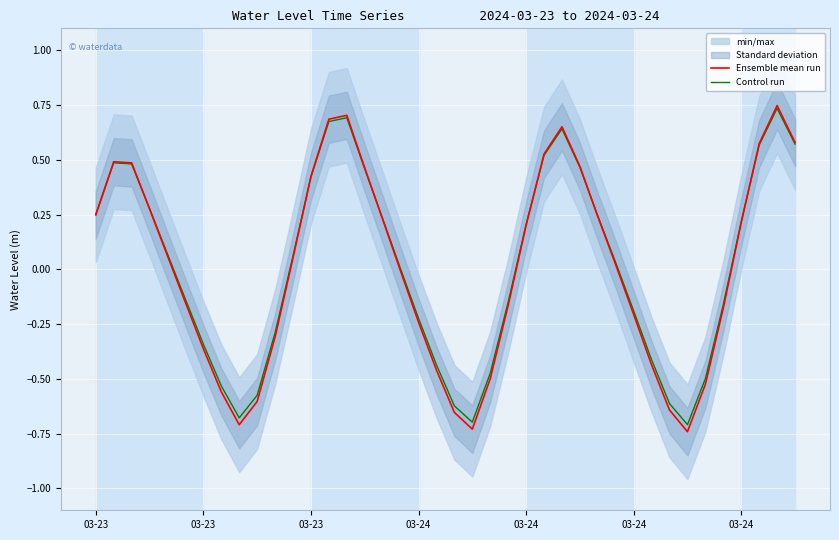

Where does the Control run series first go above 0?

03-23